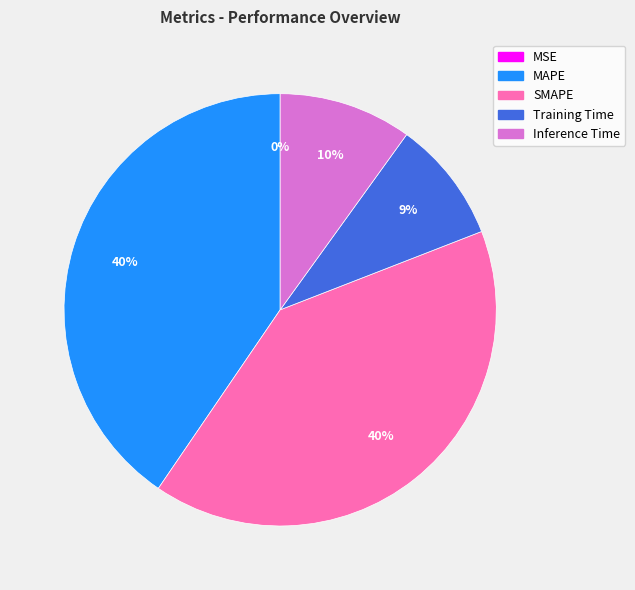

True or false: Inference Time accounts for 10% of the total.

True